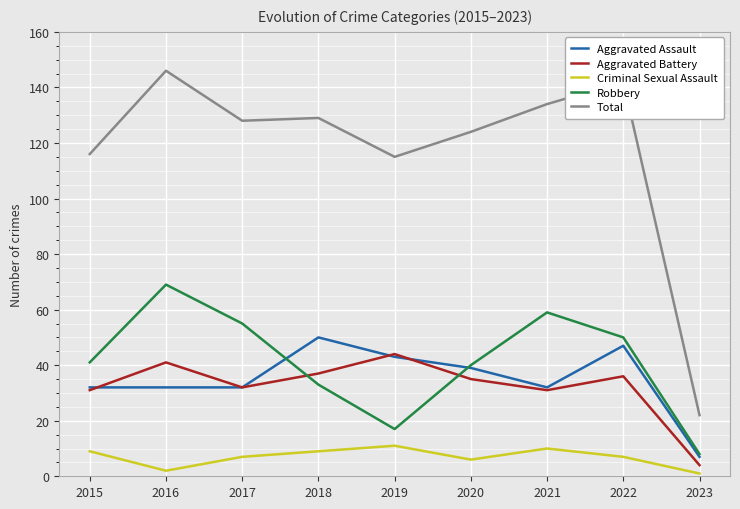

Which series changed the most between 2018 and 2022?

Robbery